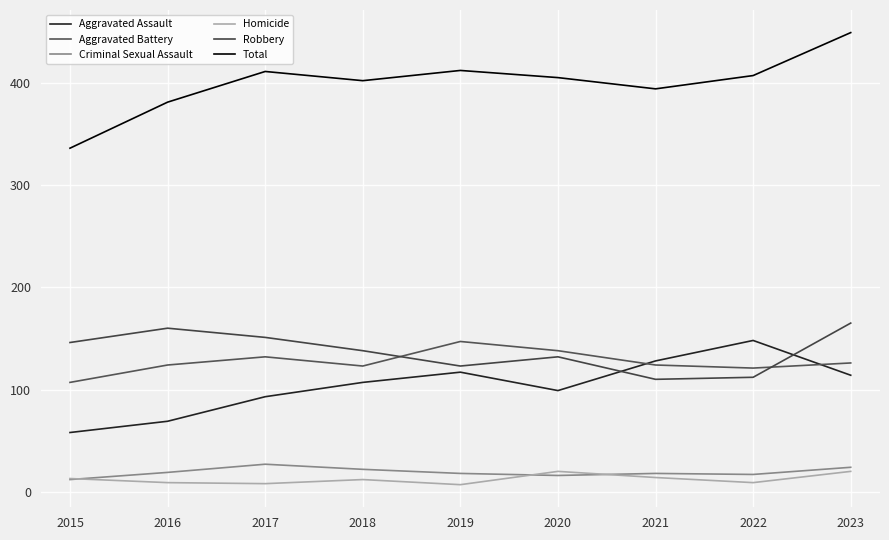

What is the sum of all Aggravated Battery values?

1142